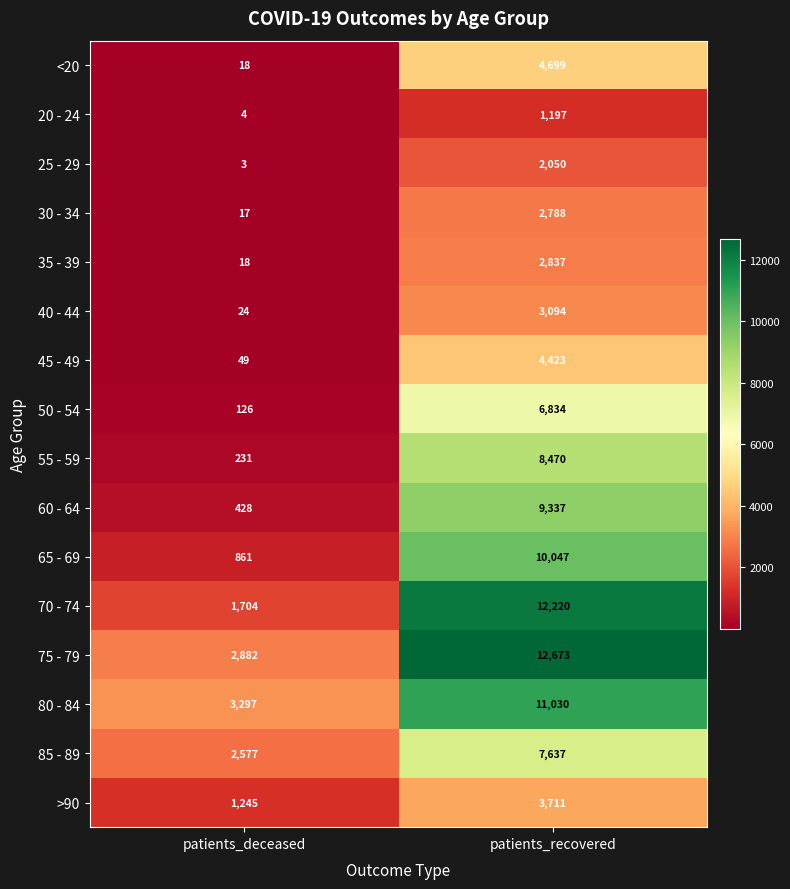

Is it true that 20 - 24 equals 1 at patients_deceased?

False